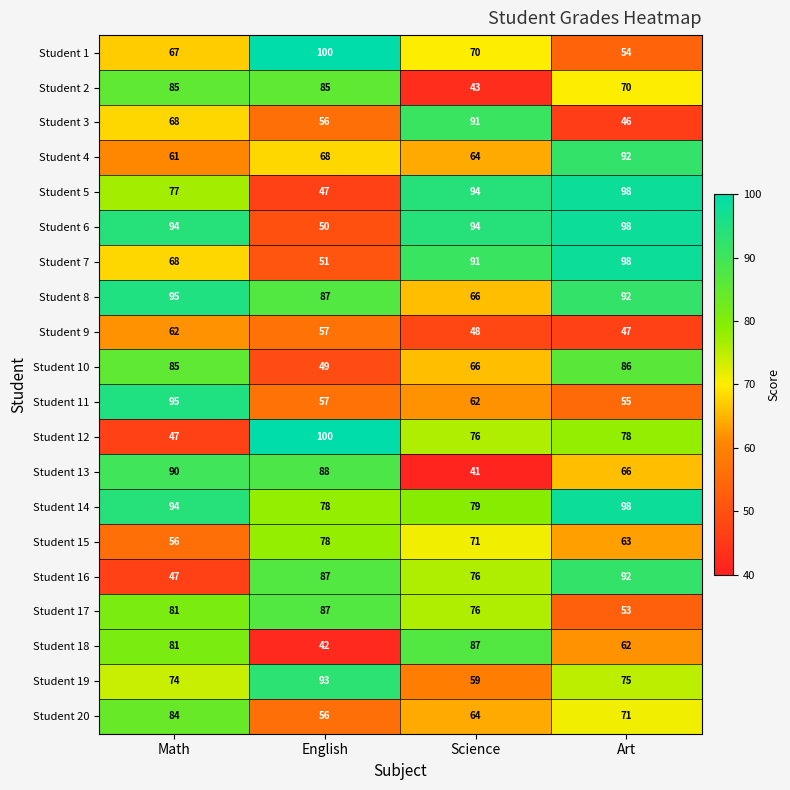

How many distinct data groups are displayed?

20